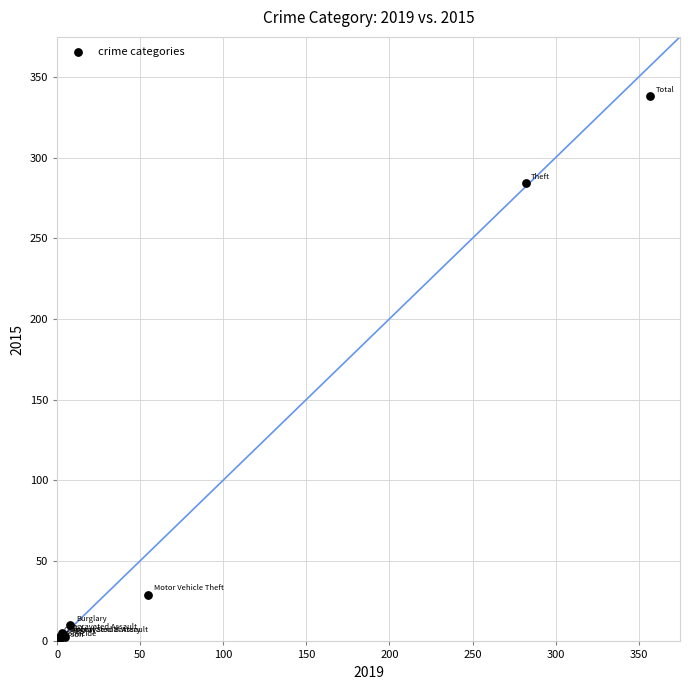

What Y value in the scatter plot is closest to 169?

284